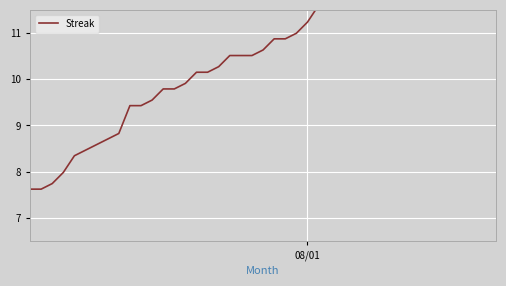

What is the difference between the maximum and minimum values?

9.9